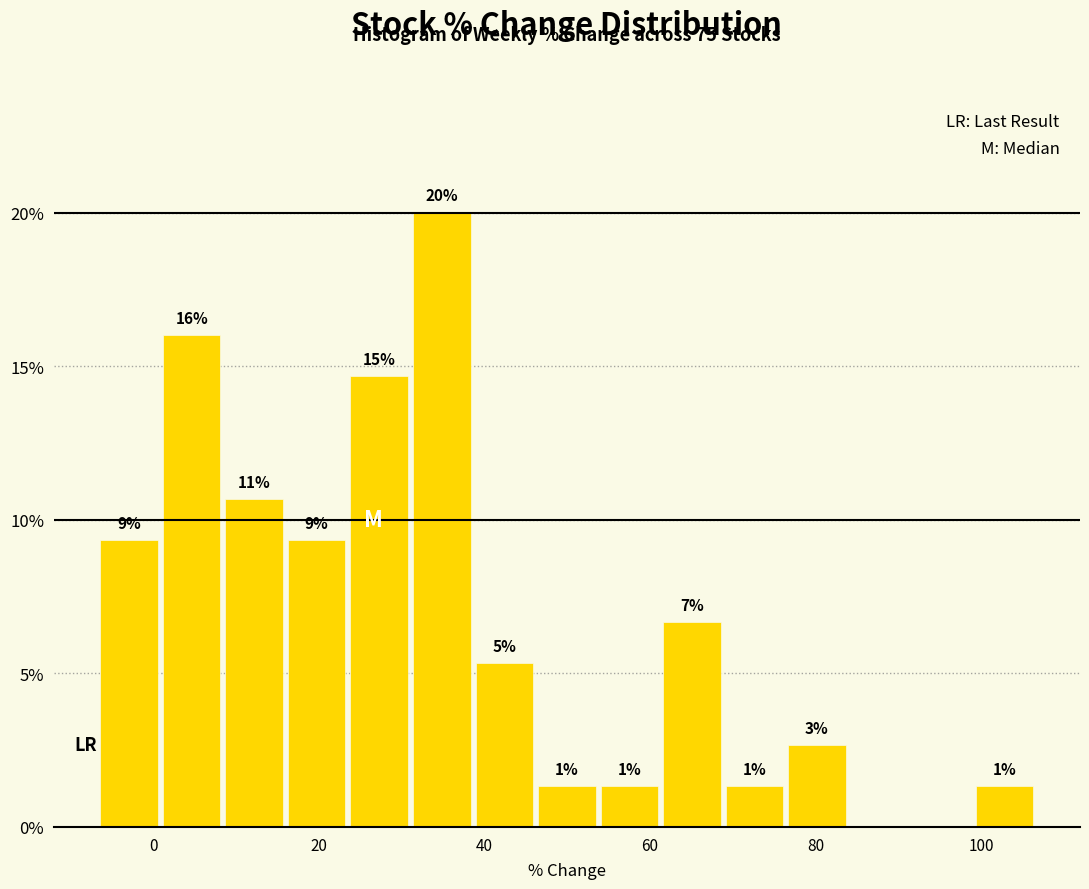

Read against the x-axis, roughly where is the centre of the tallest bar?

34